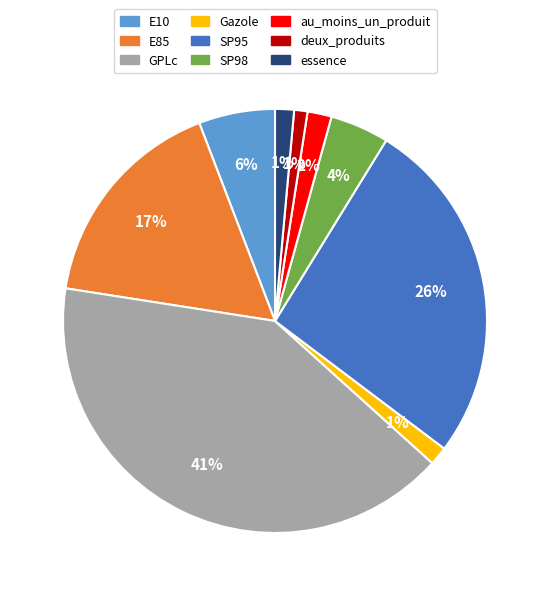

Is au_moins_un_produit the majority of the pie?

No